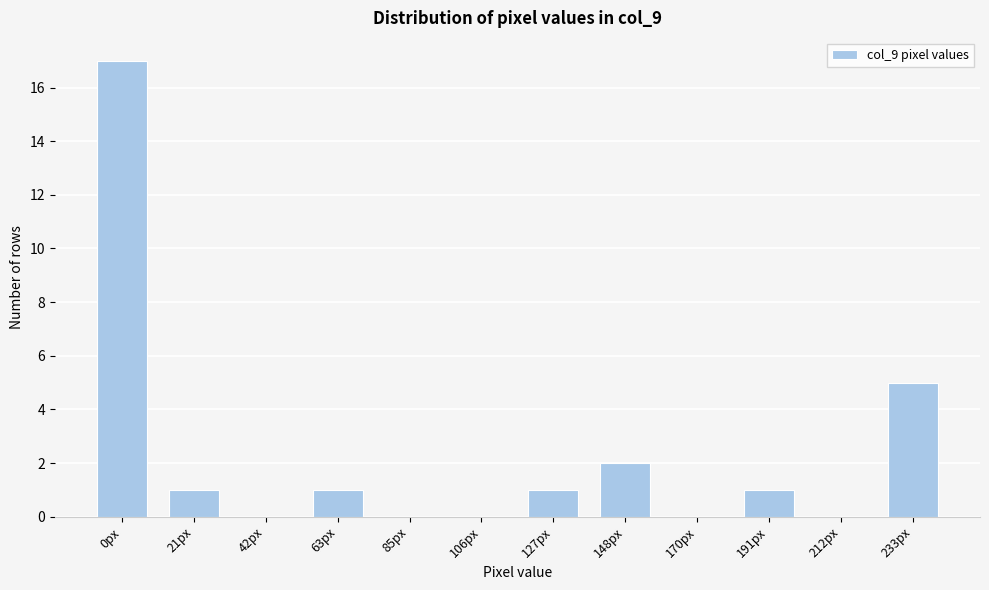

Reading left to right, transcribe all the data shown in this chart.

0px=17	21px=1	42px=0	63px=1	85px=0	106px=0	127px=1	148px=2	170px=0	191px=1	212px=0	233px=5